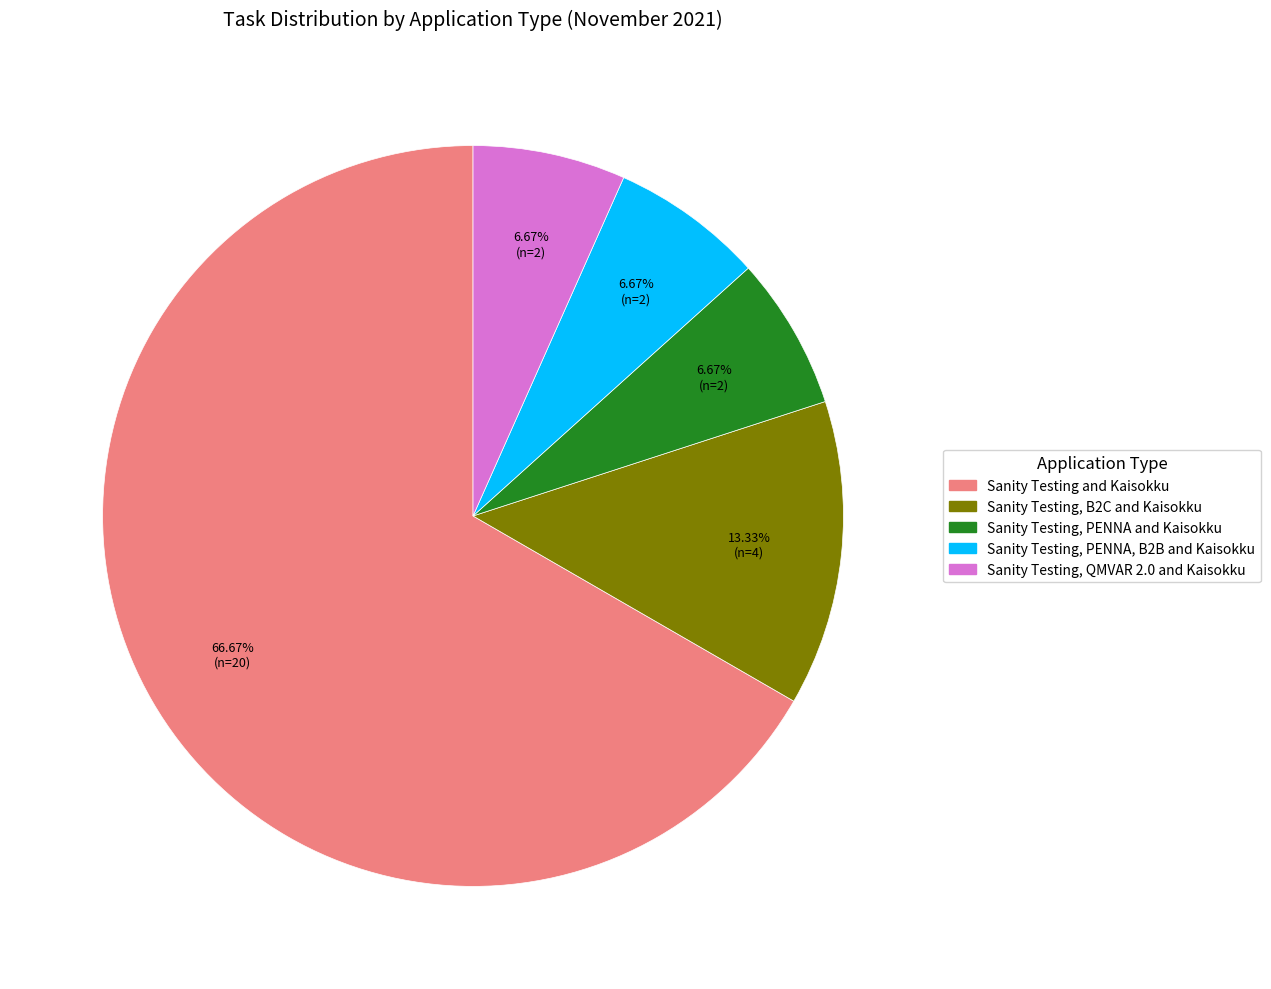

What is the majority slice?

Sanity Testing and Kaisokku